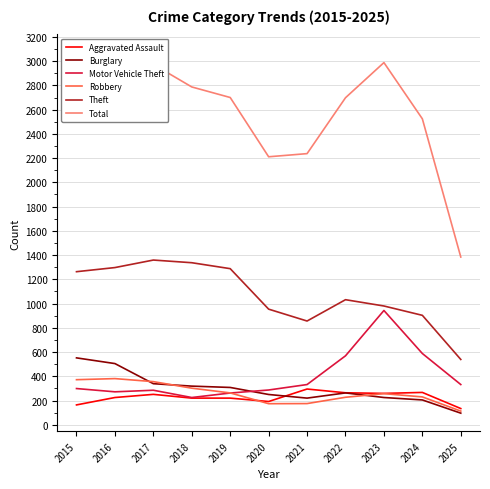

True or false: Total has a value of 4190 at 2017.

False